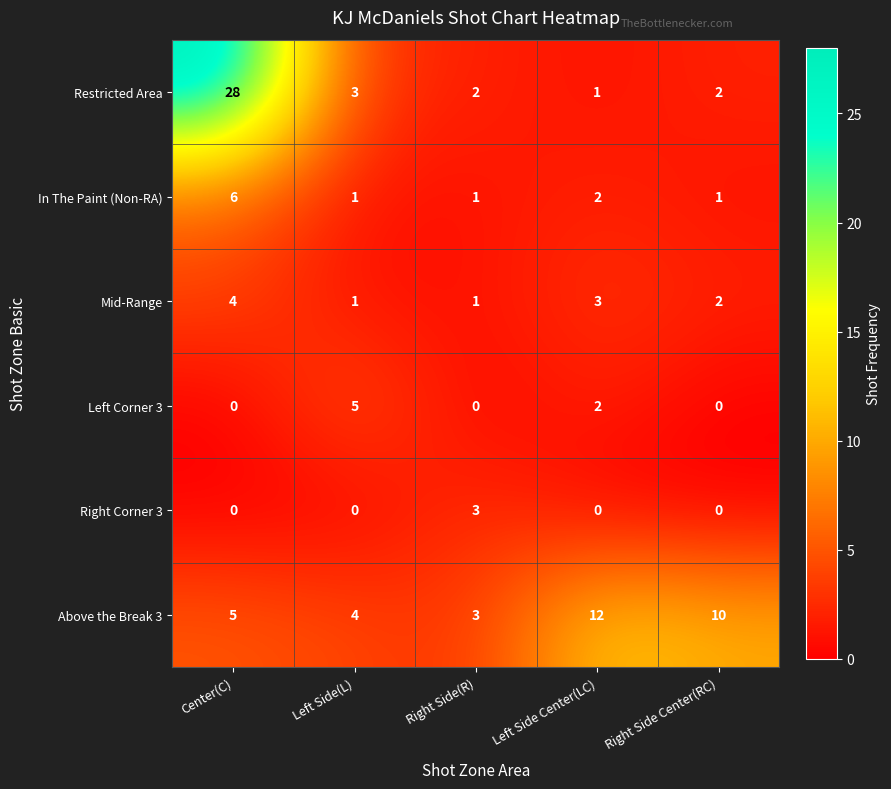

Rank the series by their maximum value, from lowest to highest.

Right Corner 3, Mid-Range, Left Corner 3, In The Paint (Non-RA), Above the Break 3, Restricted Area